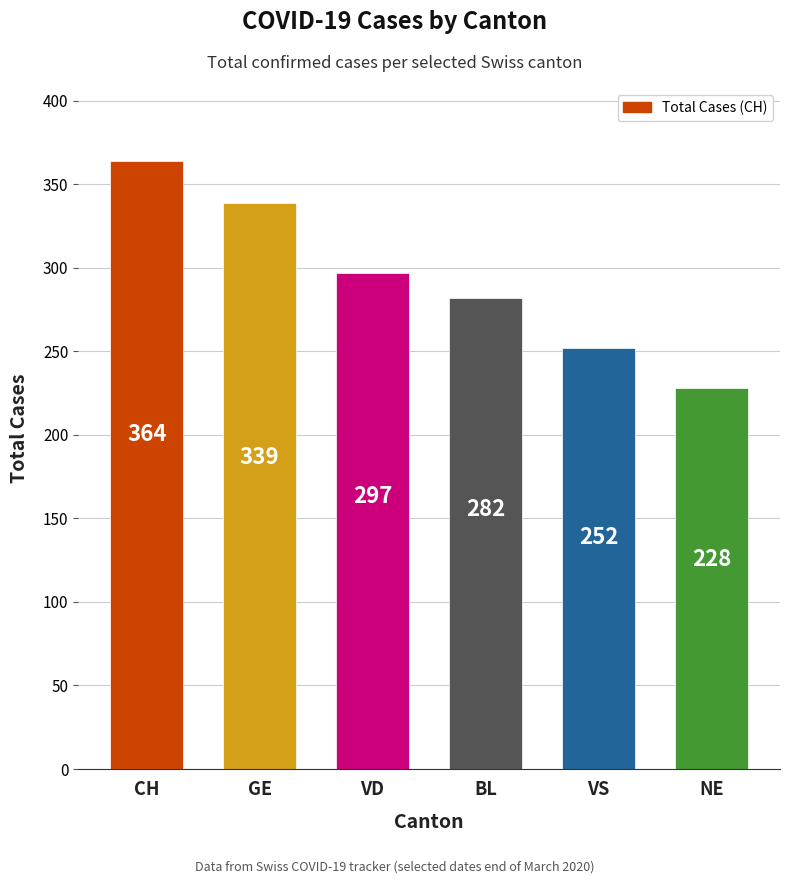

What is the greatest value displayed?

364